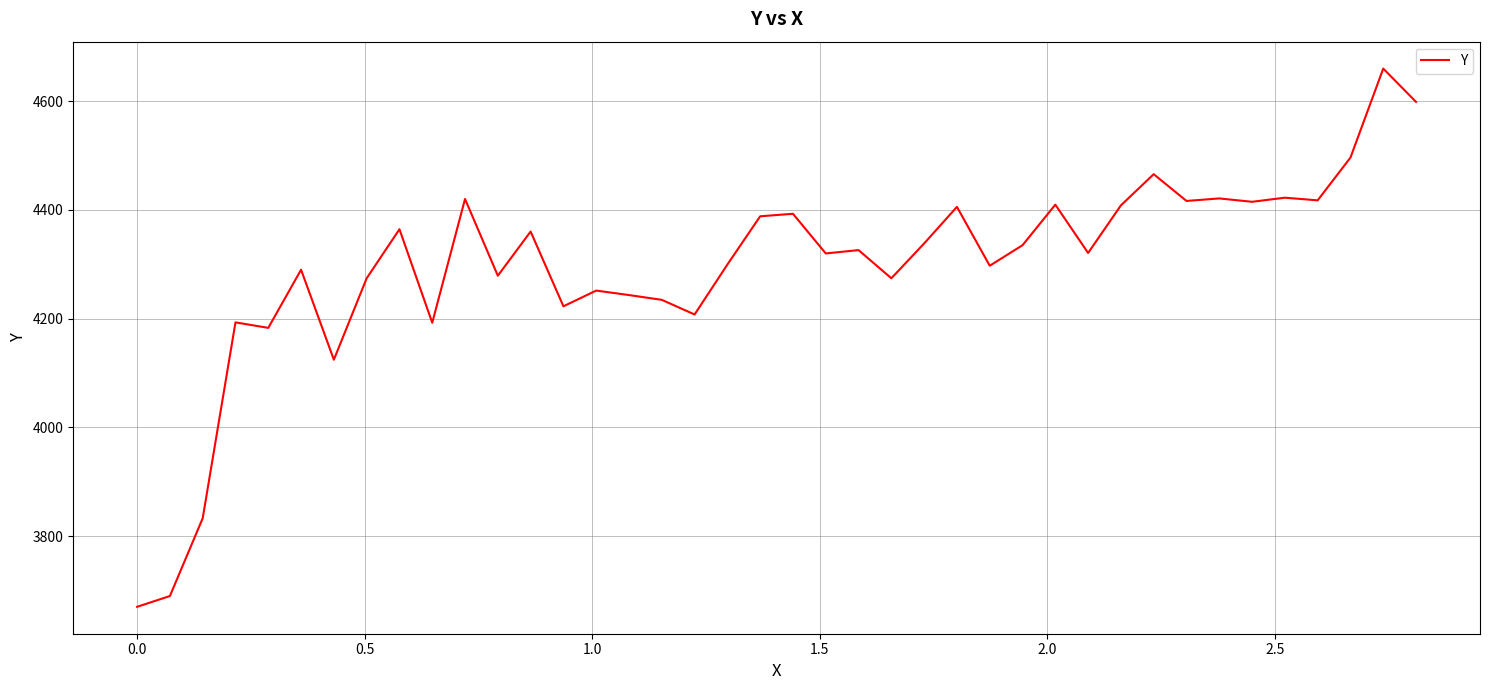

What is the difference between the maximum and minimum values?

989.7